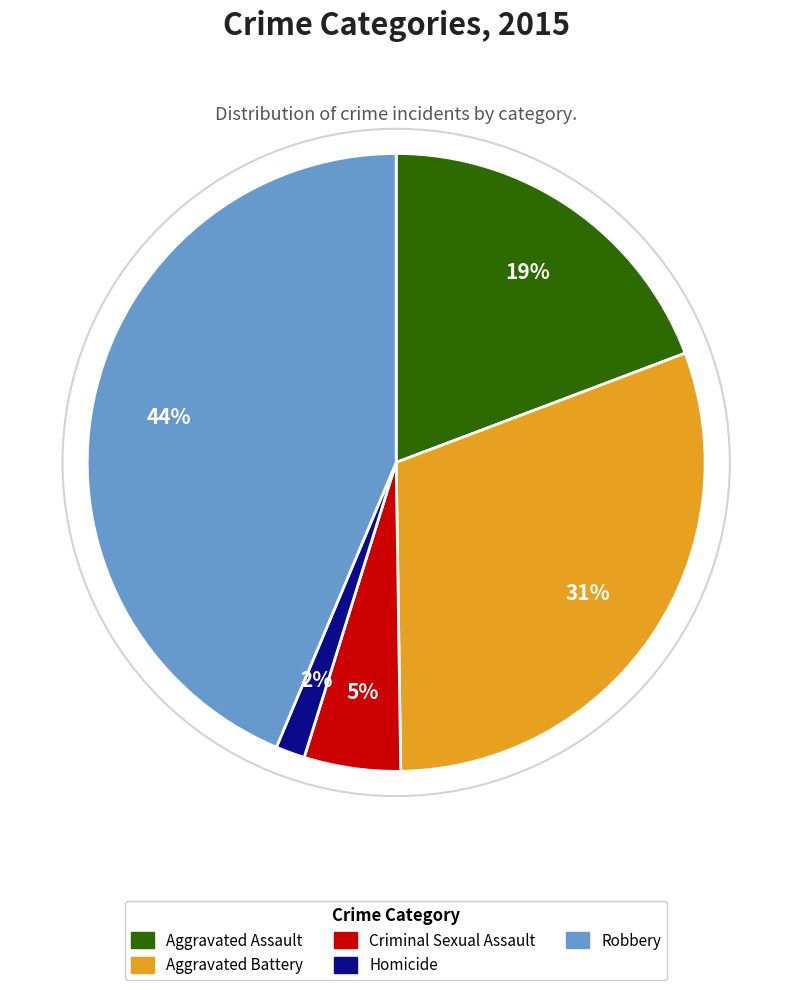

Combined, do Criminal Sexual Assault and Aggravated Assault account for over 50%?

No